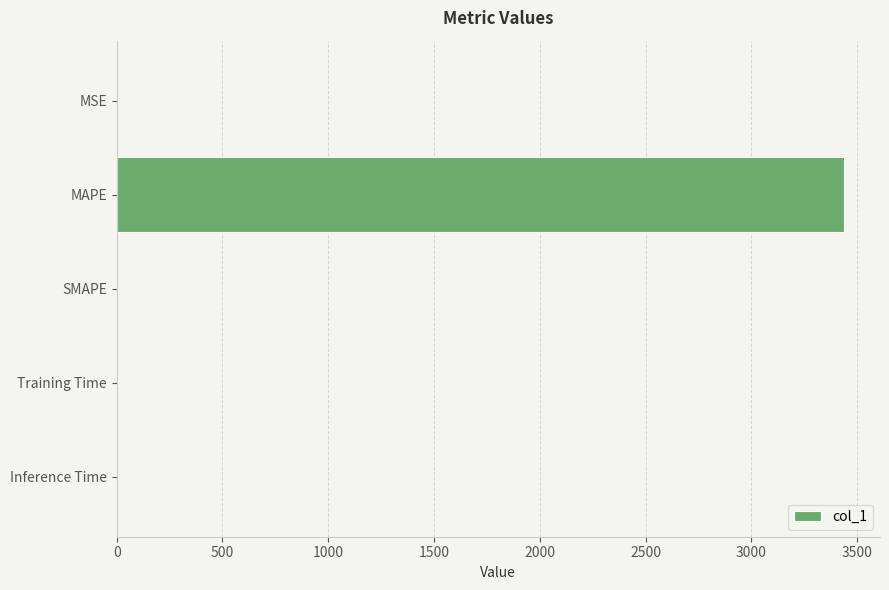

What is the maximum value shown in the chart?

3436.1